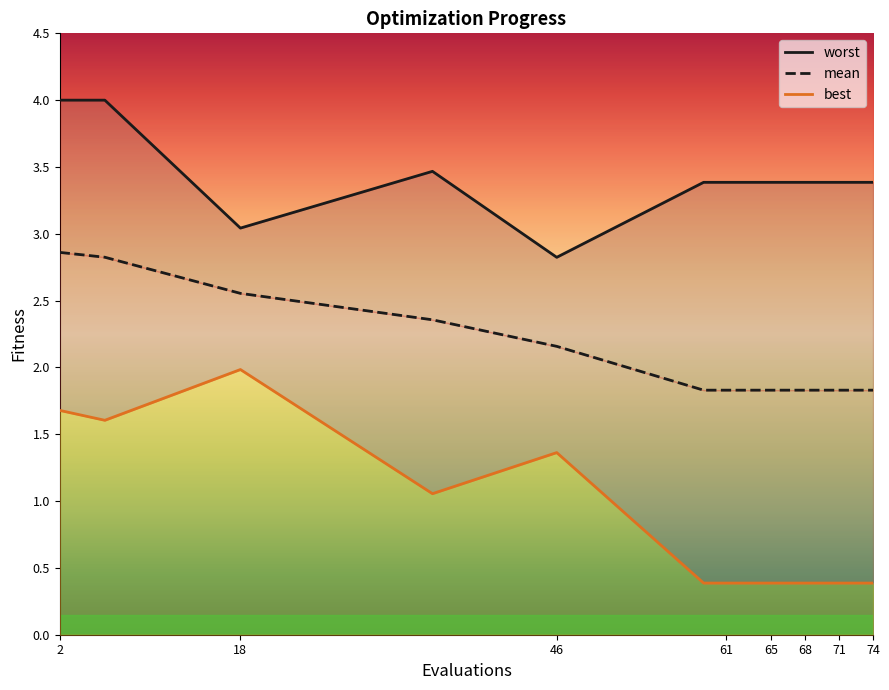

How many series are shown in this chart?

3